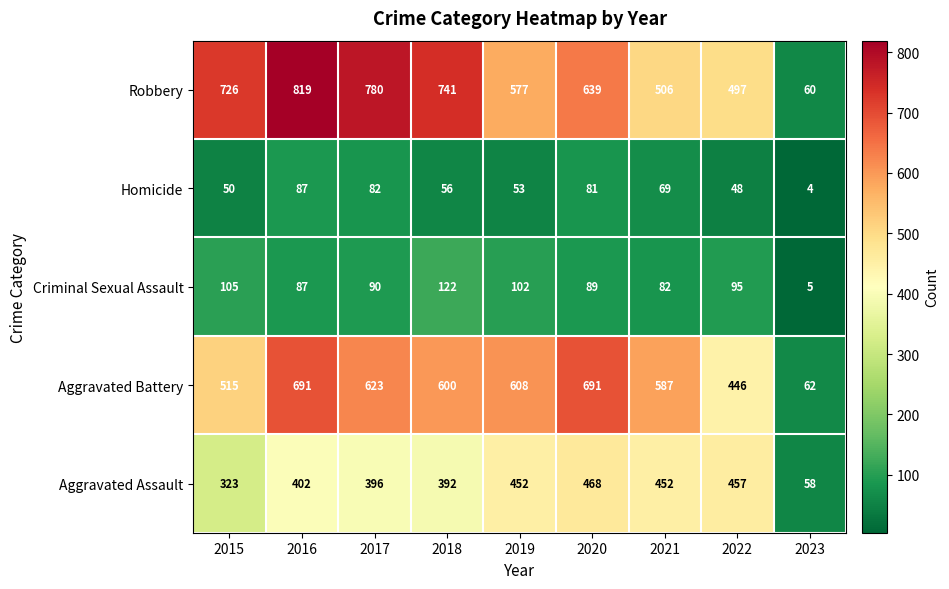

How many distinct data groups are displayed?

5